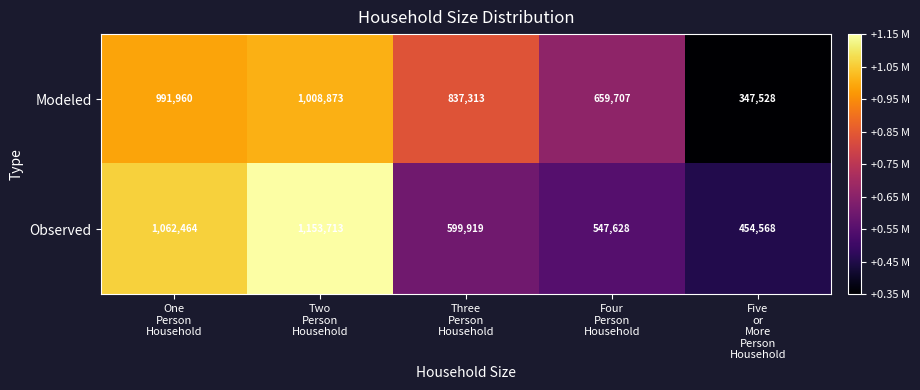

What is the total value across all series at Two
Person
Household?

2162586